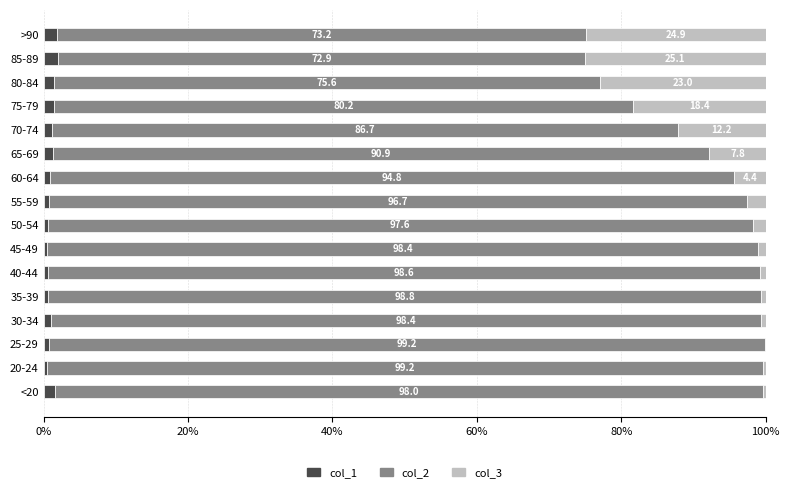

What are all the series names shown in the legend?

col_1, col_2, col_3